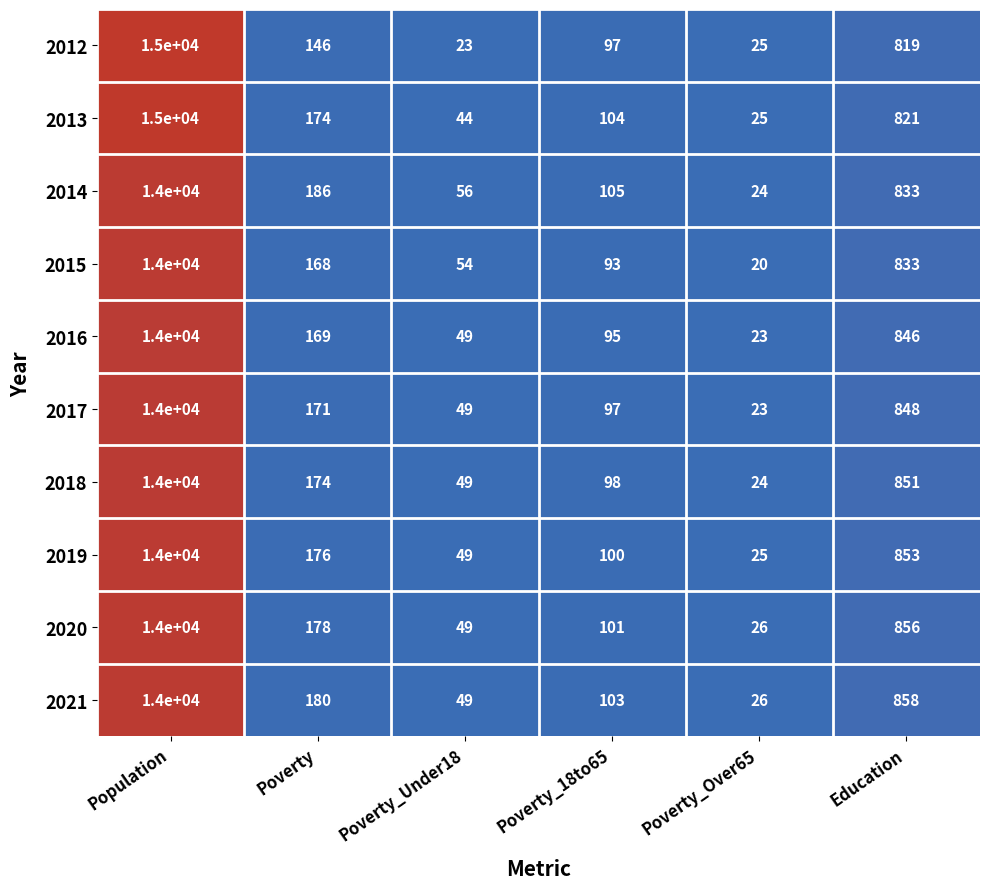

Which series has the largest total across all categories?

2013